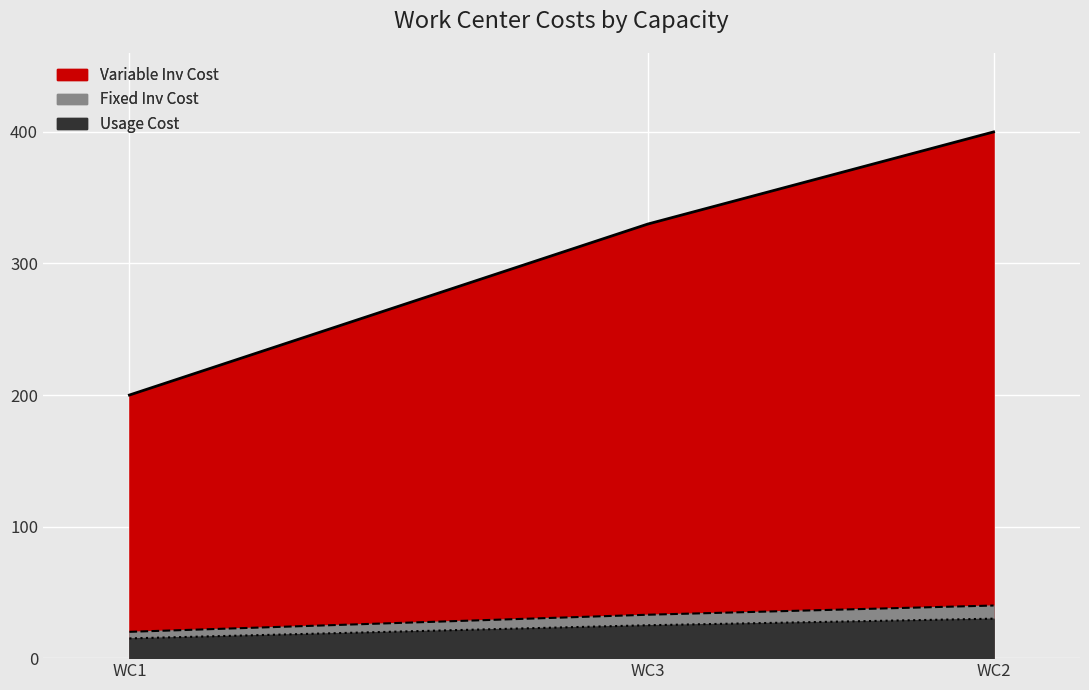

Where is Usage Cost nearest to the value 22?

WC3